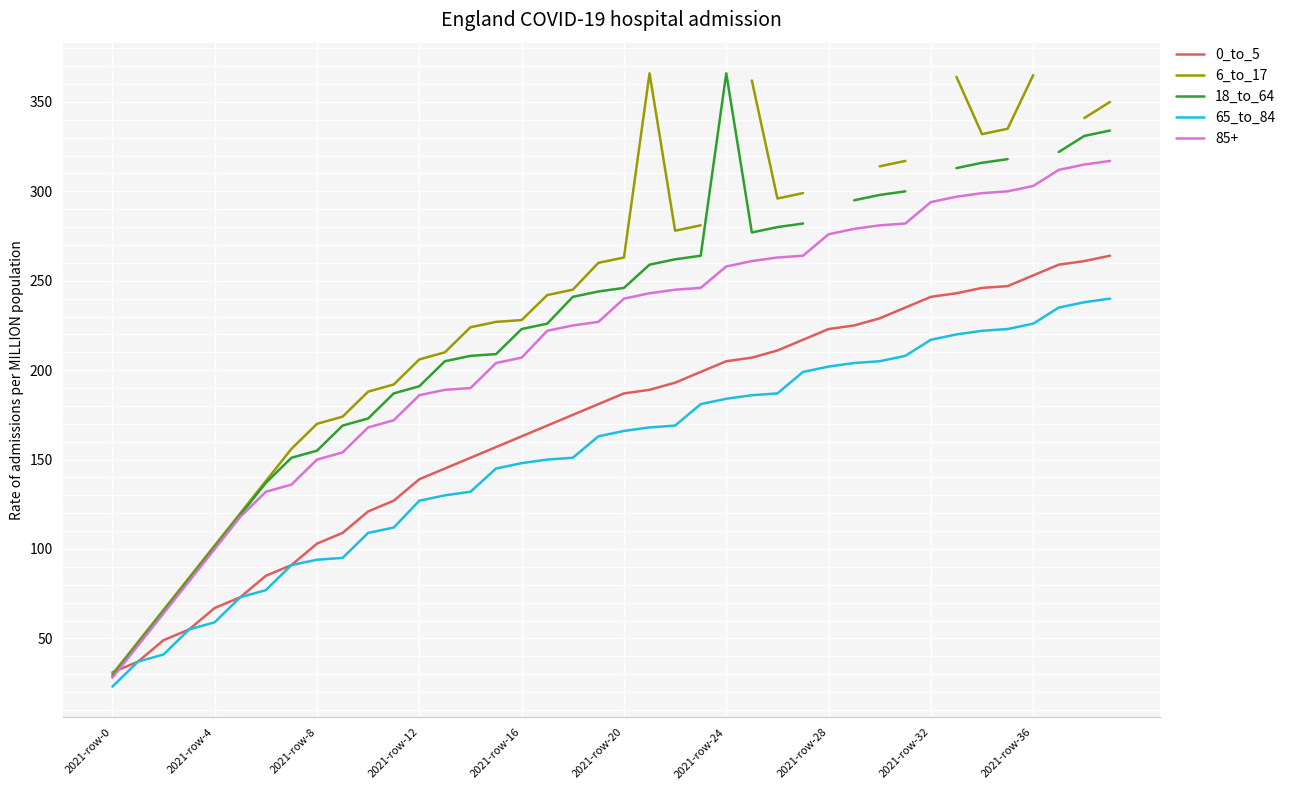

At how many categories does at least one series exceed 205?

28